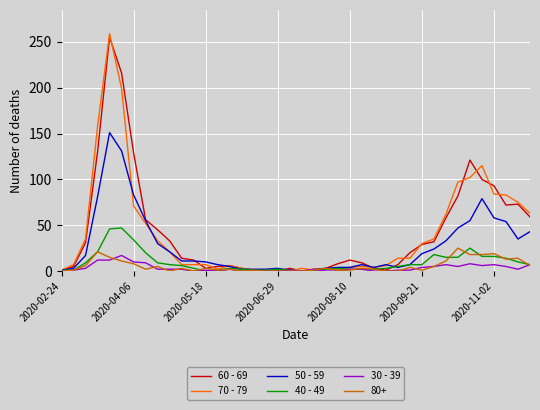

Does the chart have visible grid lines?

Yes